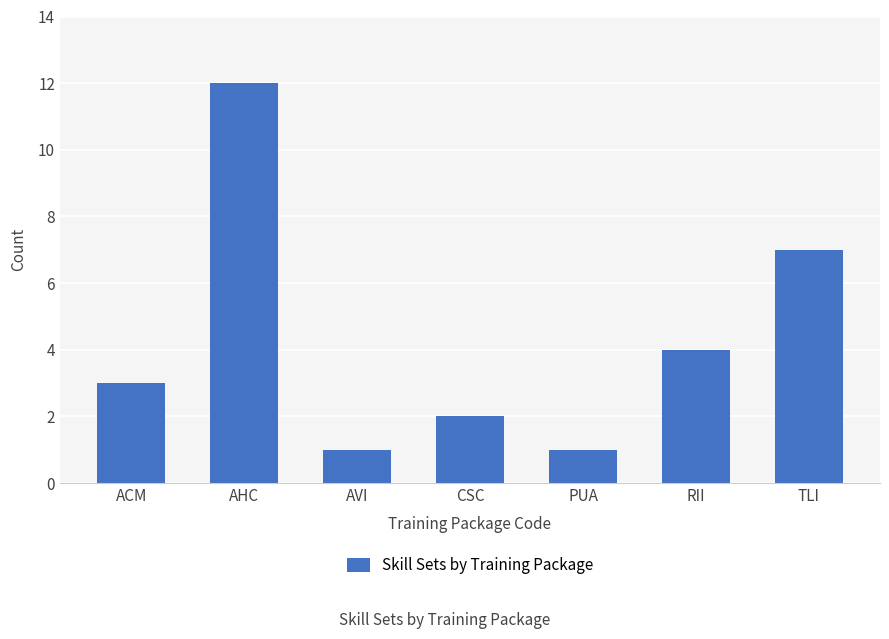

Is it true that the value at TLI is 11?

False